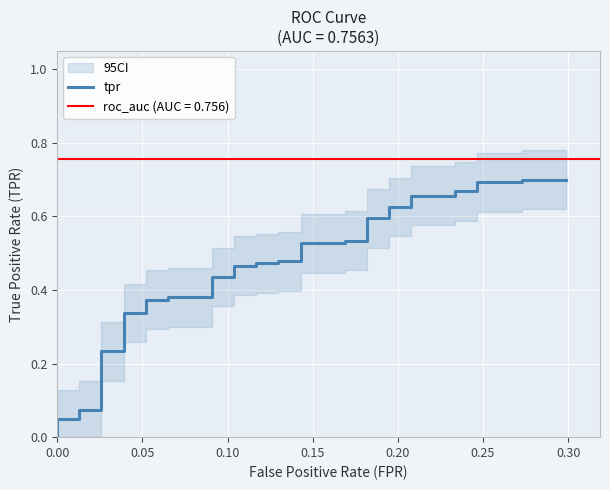

Reading left to right, list all the values displayed in this chart.

0.0	0.0	0.0	0.0	0.1	0.1	0.1	0.1	0.2	0.2	0.3	0.3	0.4	0.4	0.4	0.4	0.4	0.4	0.5	0.5	0.5	0.5	0.5	0.5	0.5	0.5	0.5	0.5	0.6	0.6	0.6	0.6	0.7	0.7	0.7	0.7	0.7	0.7	0.7	0.7